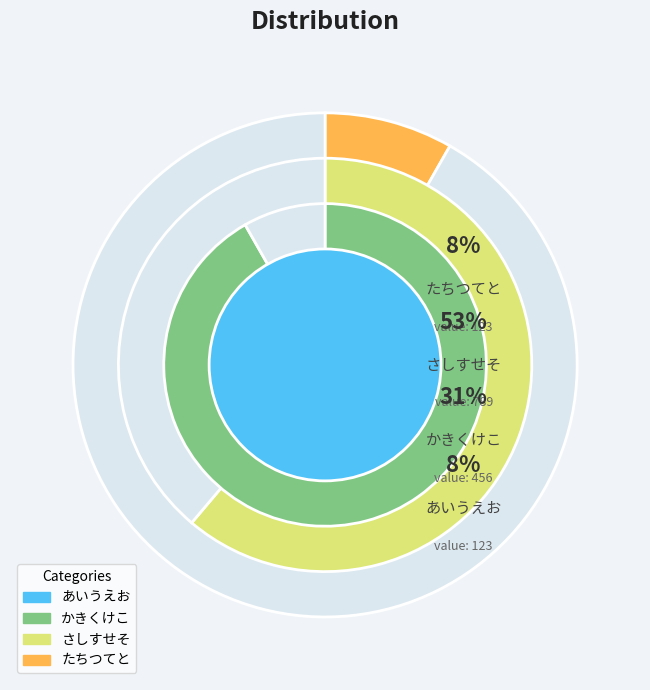

To the nearest percent, what is the difference between the largest and smallest slice percentages?

45%